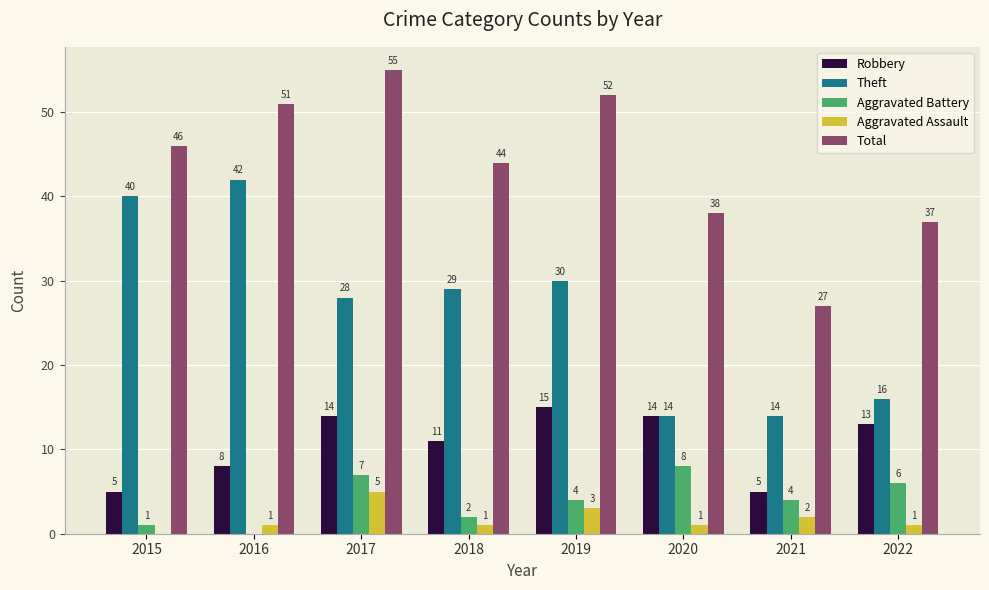

Between 2016 and 2018, which series saw the biggest shift?

Theft